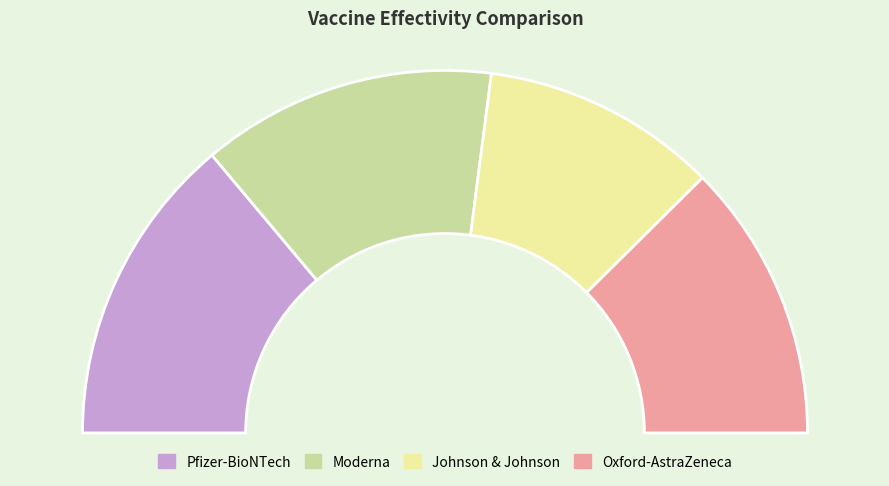

How many slices are in this pie chart?

4